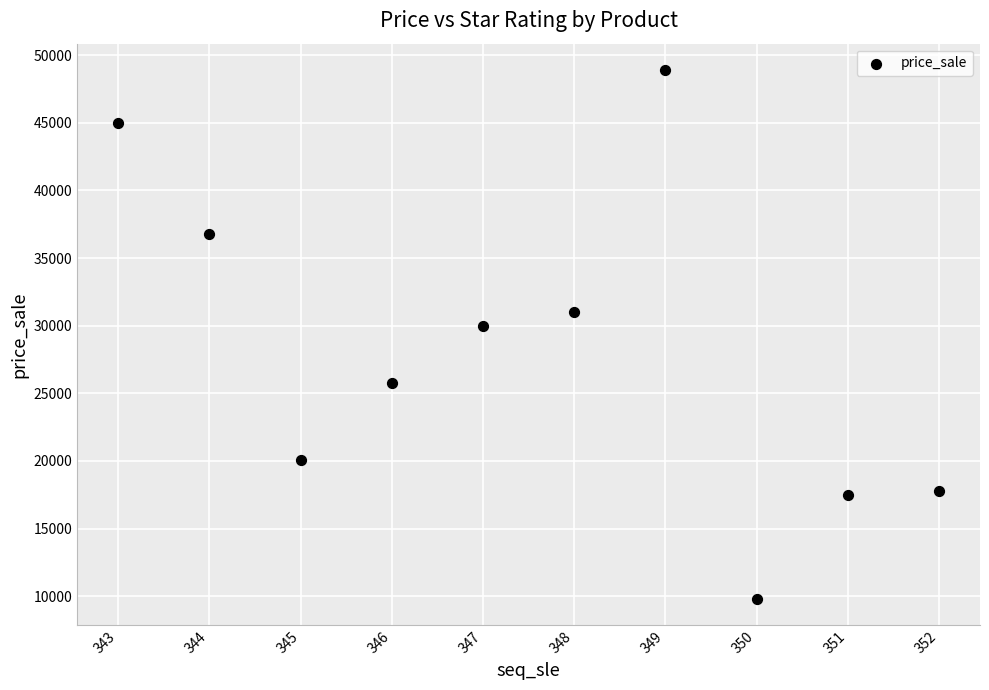

What is the average X value?

348